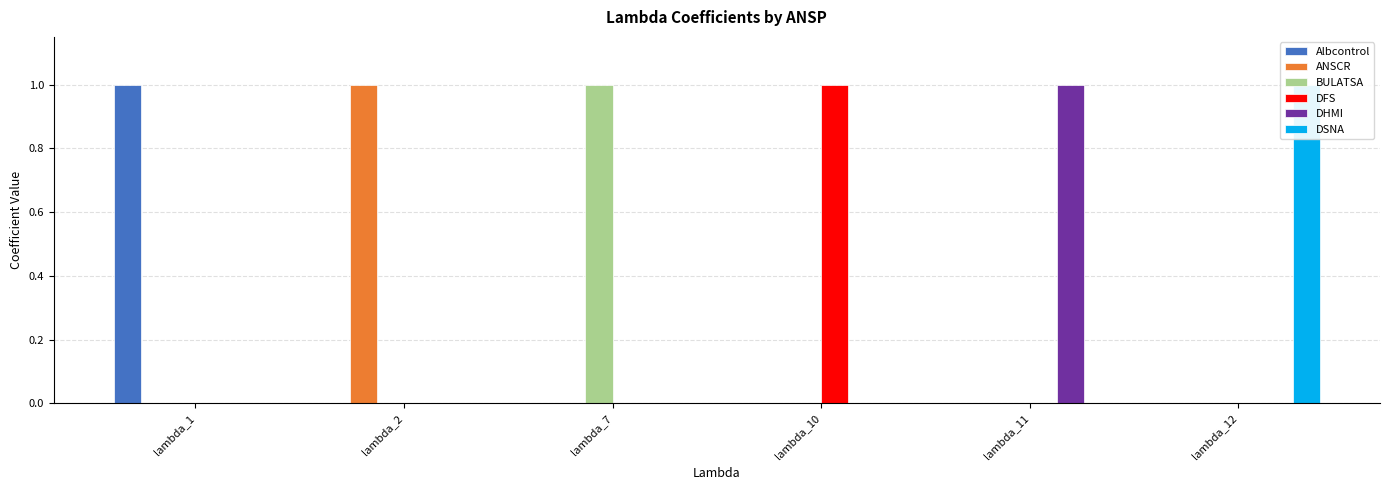

The value of ANSCR at lambda_11 is -1. True or false?

False